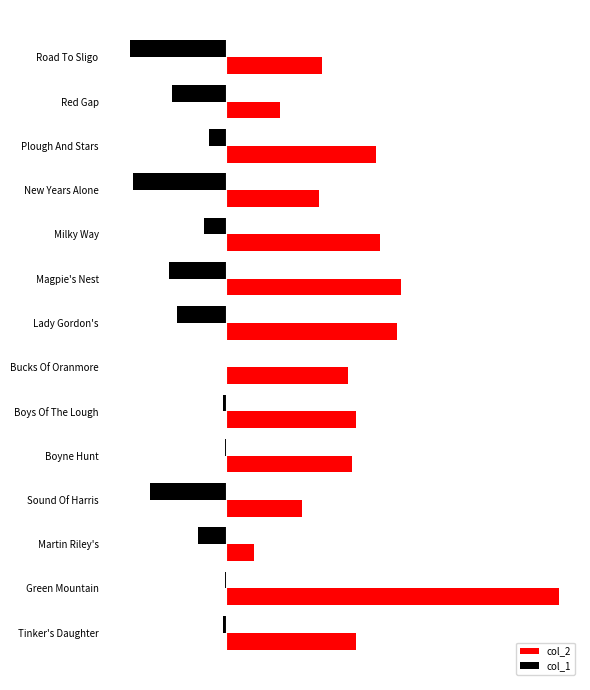

What are all the series names shown in the legend?

col_2, col_1